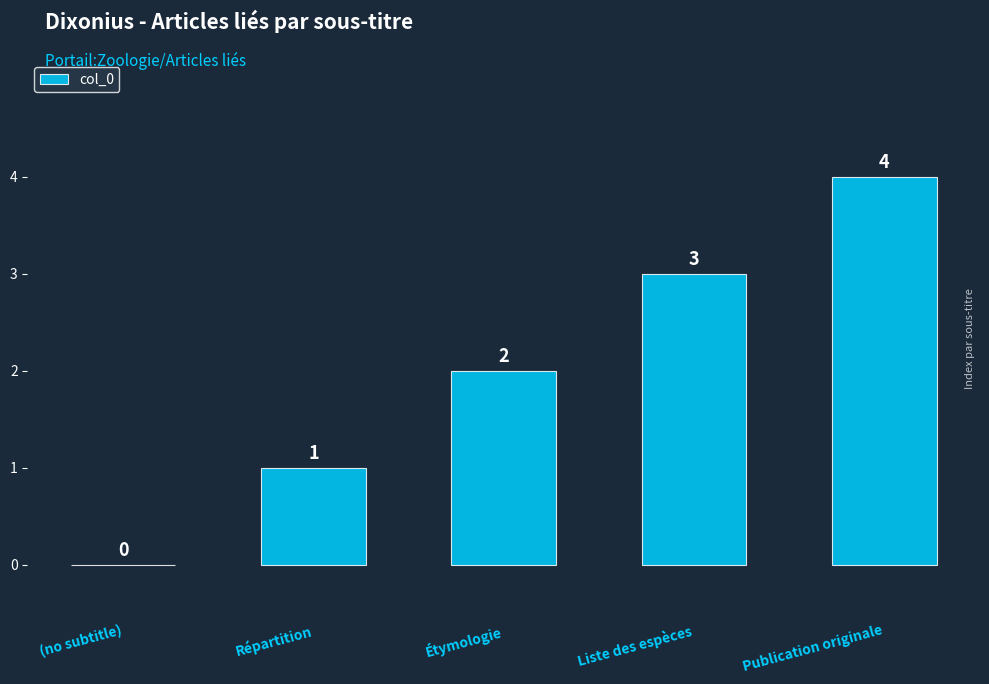

At which label is the value closest to 2?

Étymologie